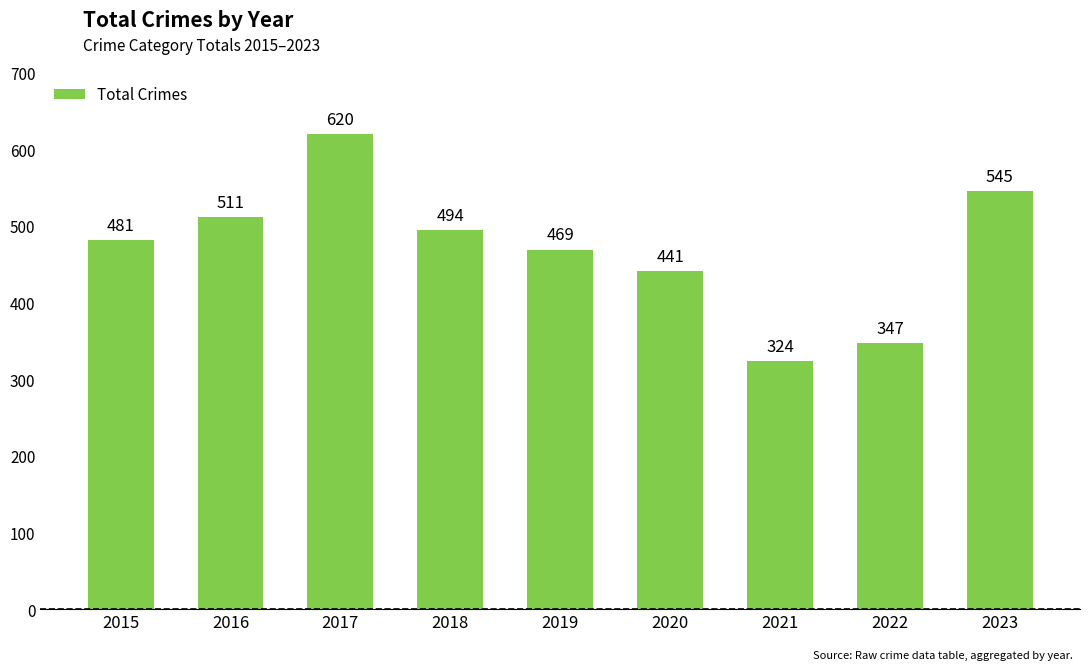

Which has a higher value, 2017 or 2021?

2017